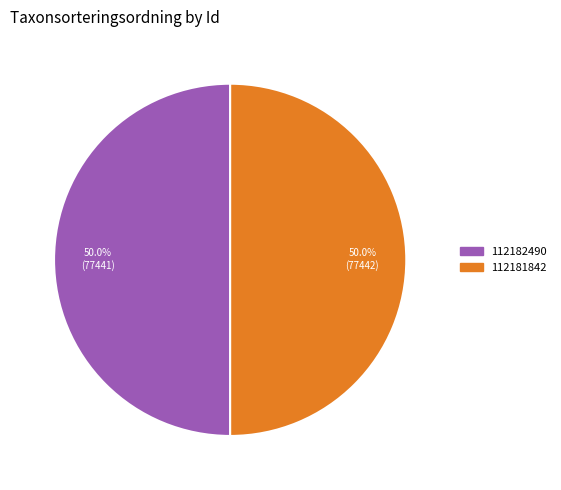

What portion of the pie excludes 112182490?

50.0%